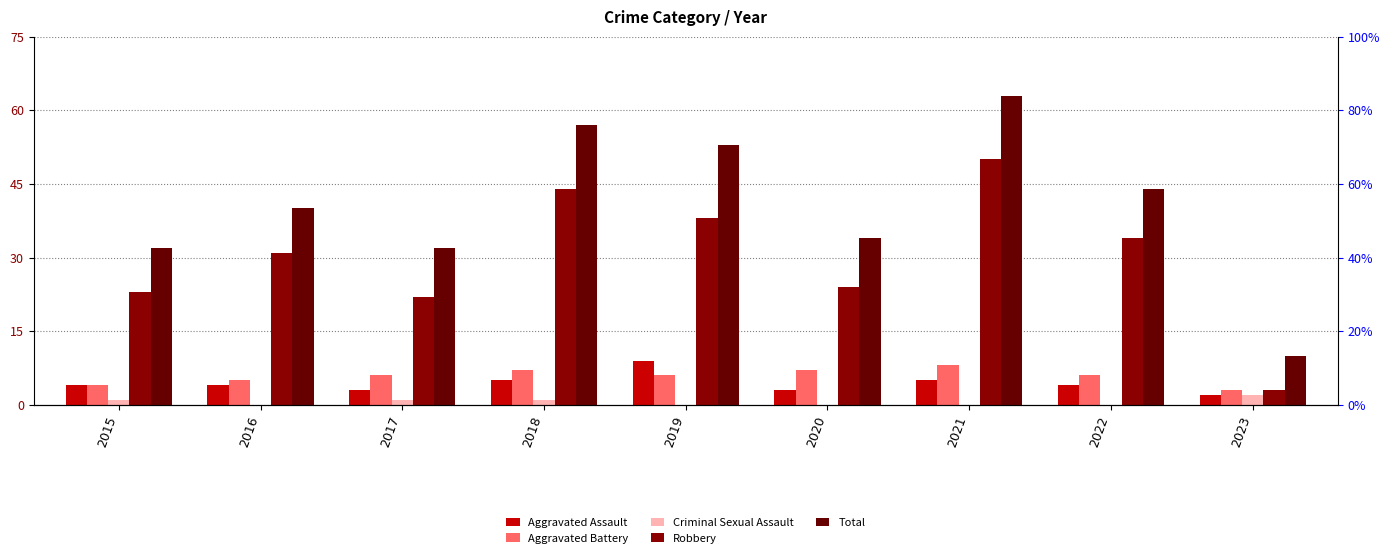

Which series has the largest range (max minus min)?

Total